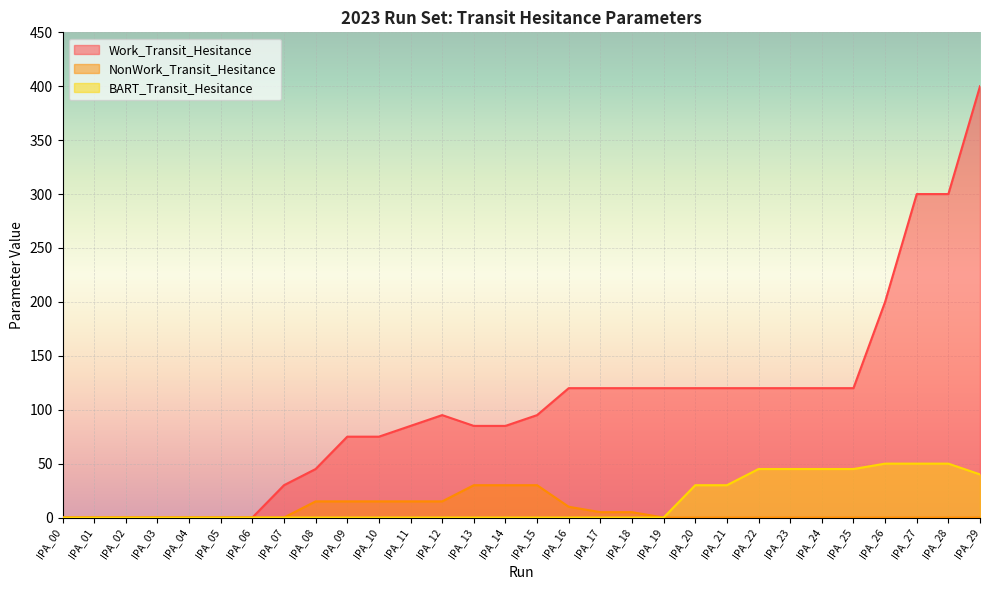

Reading right to left, what are all the values shown in this chart?

Work_Transit_Hesitance: 400	300	300	200	120	120	120	120	120	120	120	120	120	120	95	85	85	95	85	75	75	45	30	0	0	0	0	0	0	0
NonWork_Transit_Hesitance: 0	0	0	0	0	0	0	0	0	0	0	5	5	10	30	30	30	15	15	15	15	15	0	0	0	0	0	0	0	0
BART_Transit_Hesitance: 40	50	50	50	45	45	45	45	30	30	0	0	0	0	0	0	0	0	0	0	0	0	0	0	0	0	0	0	0	0